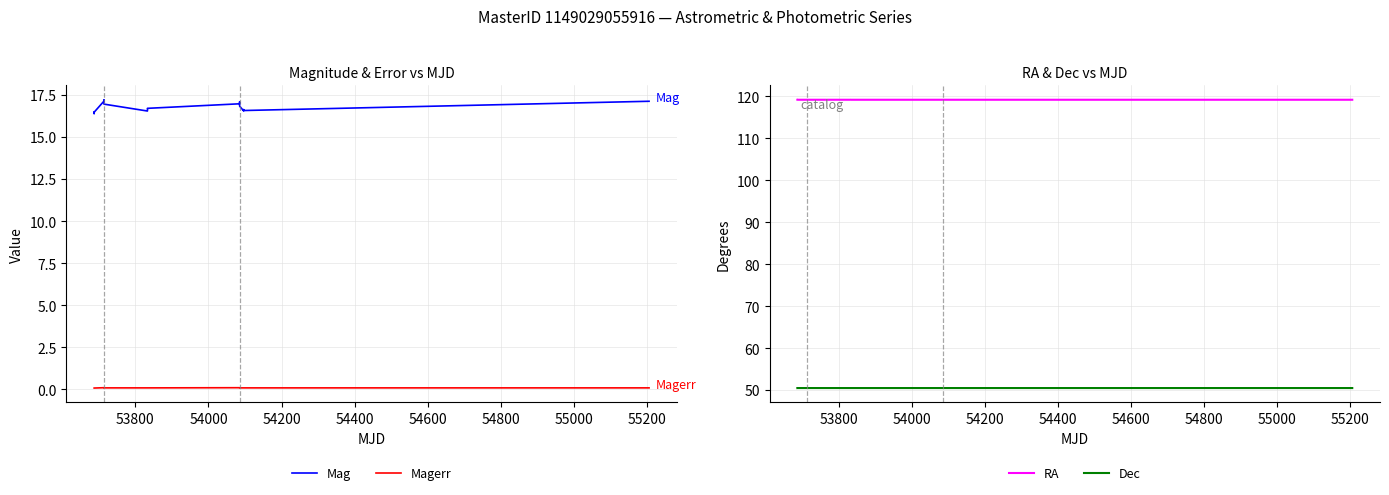

Count the number of categories in the chart.

20